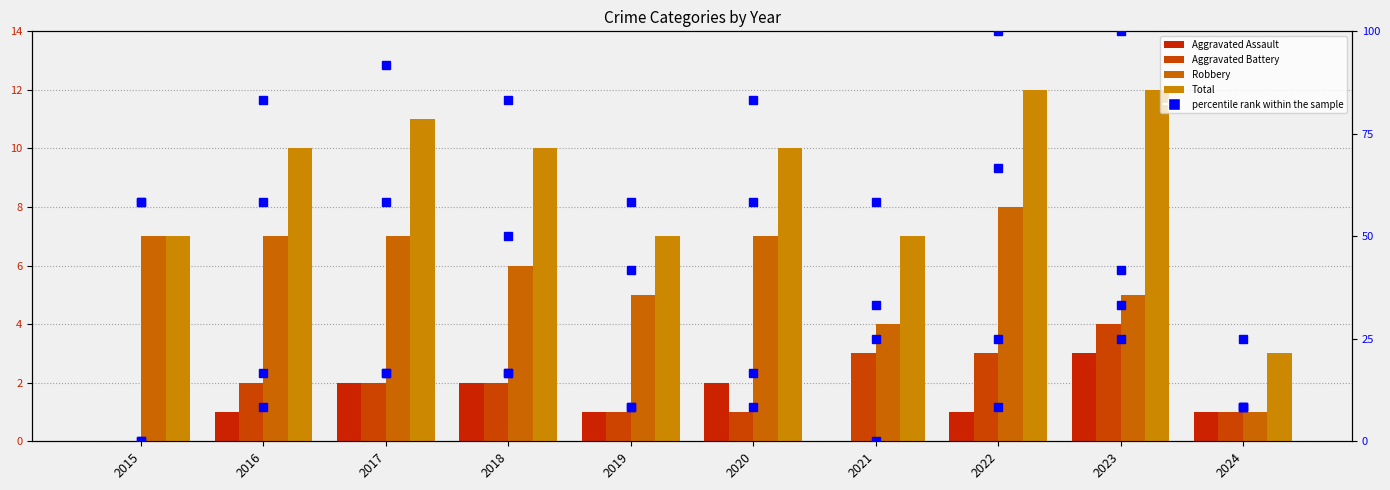

How many bars are there in each group?

4